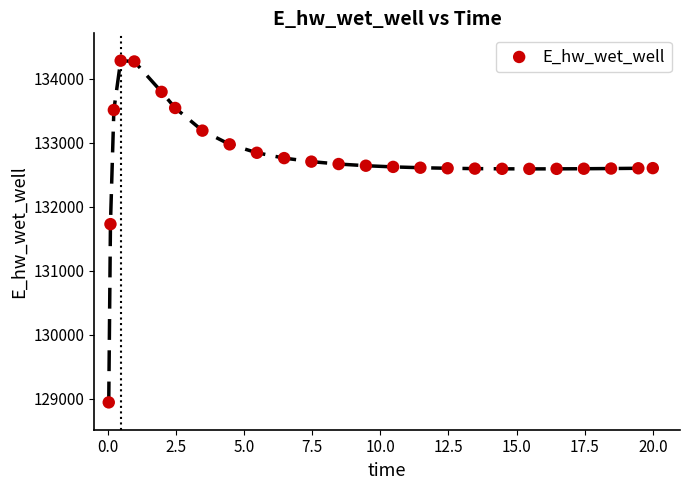

What Y value in the scatter plot is closest to 131612?

131727.7